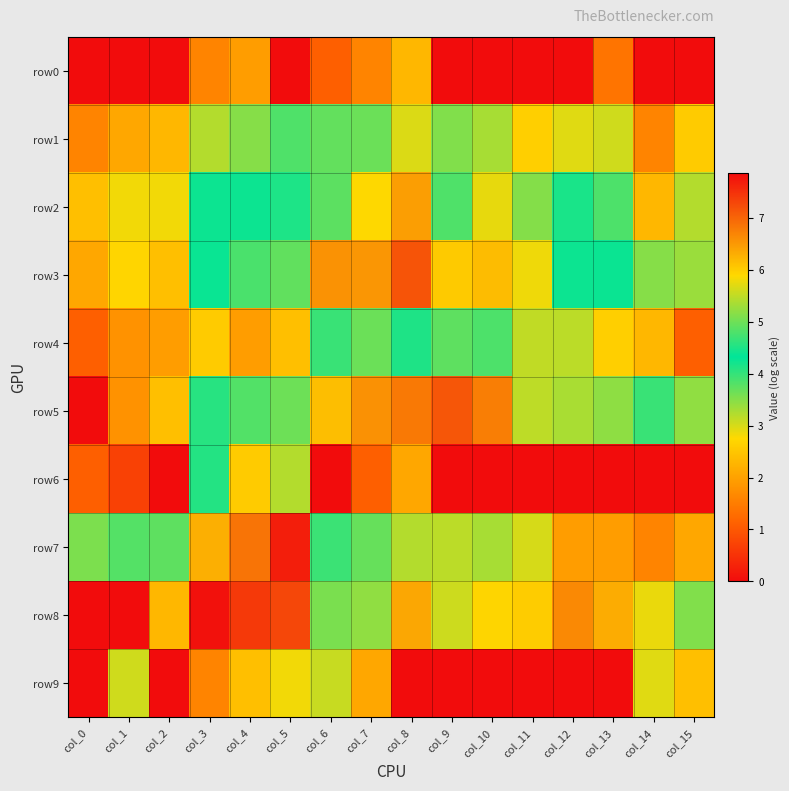

At how many categories does at least one series exceed 1?

16